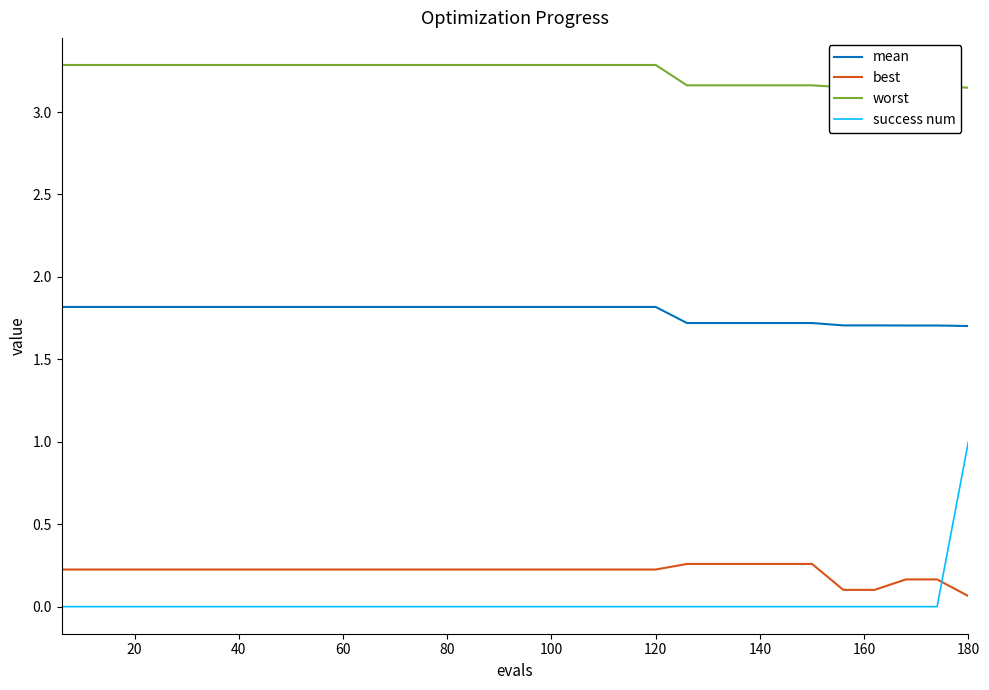

Rank the series by their maximum value, from highest to lowest.

worst, mean, success num, best